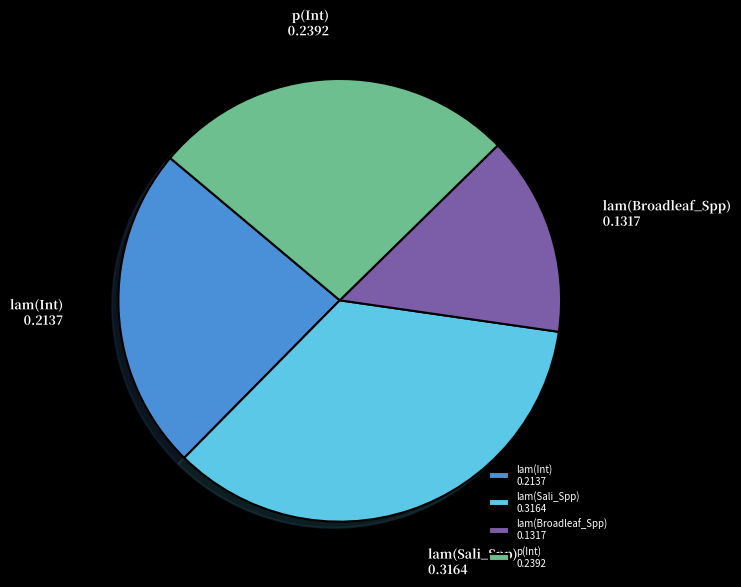

Combined, do lam(Broadleaf_Spp) 0.1317 and lam(Int) 0.2137 account for over 50%?

No